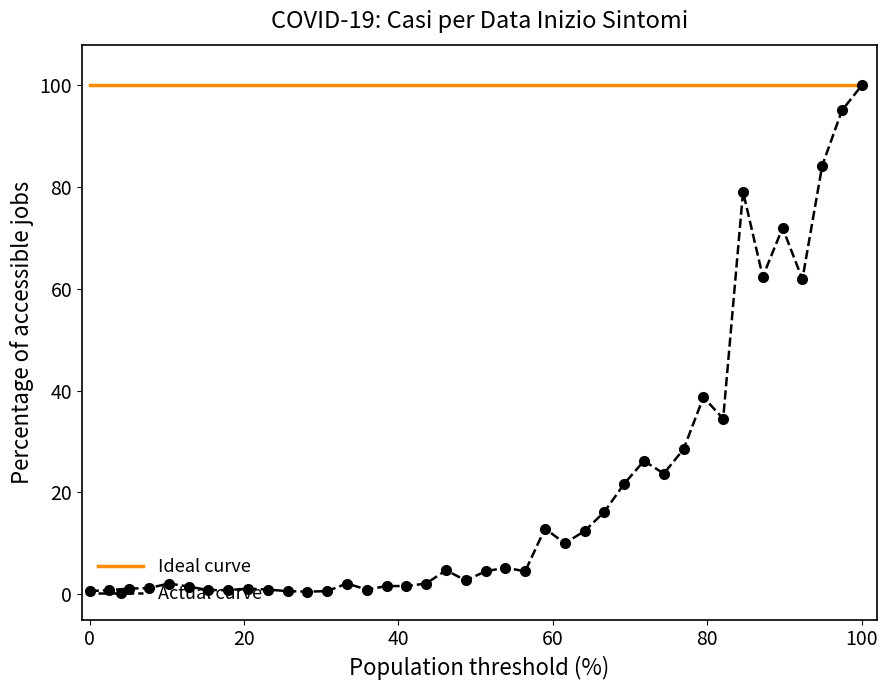

Which series has the widest spread of values?

Actual curve